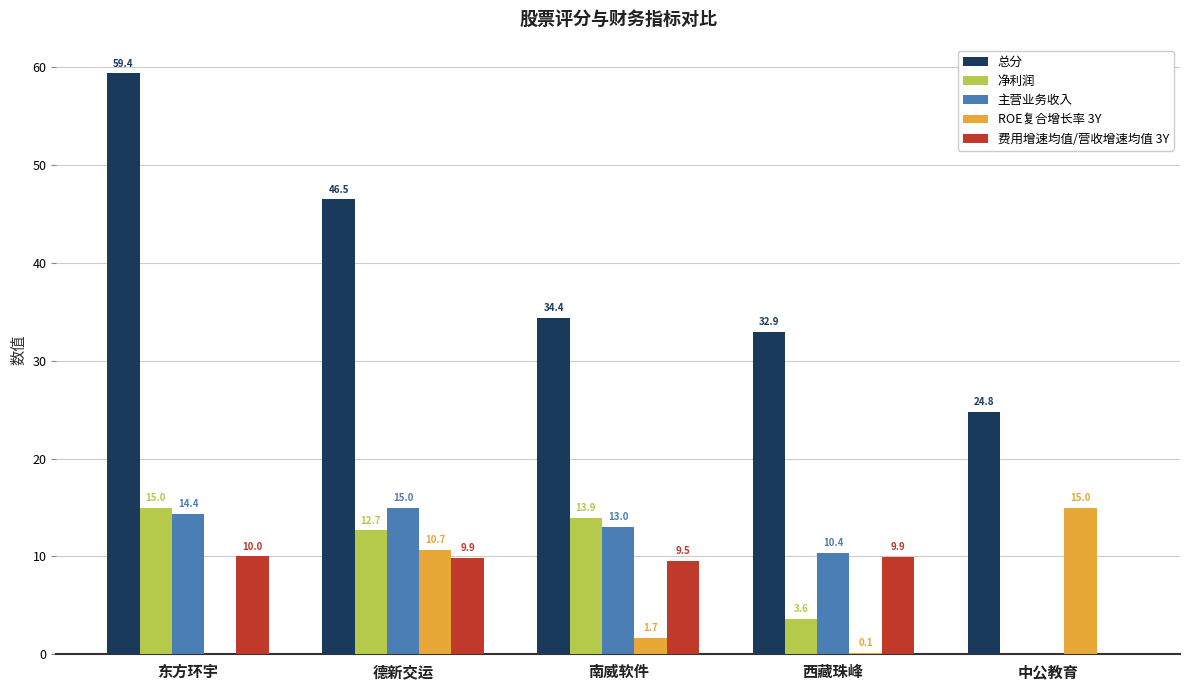

What is the spread (max minus min) of values at 南威软件?

32.7